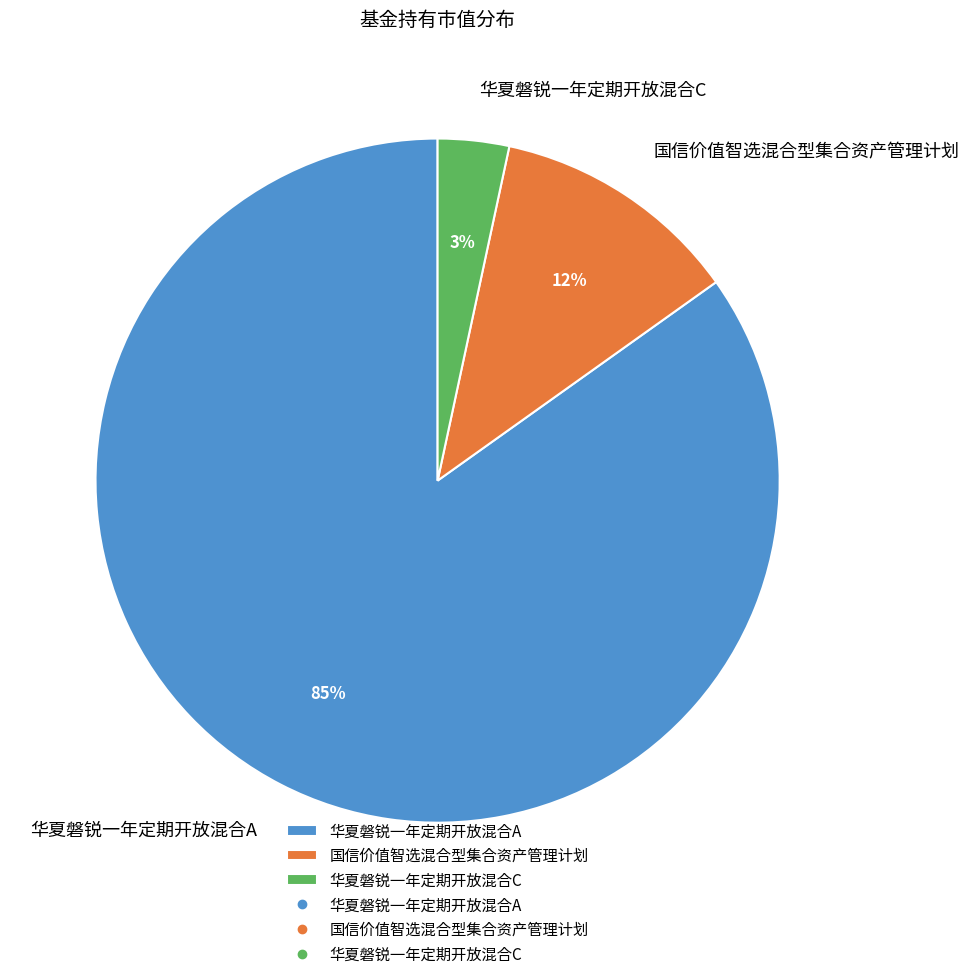

Is there a majority slice in this chart?

Yes